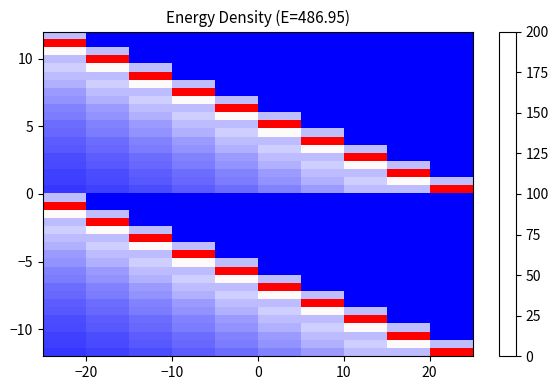

How many series are shown in this chart?

40